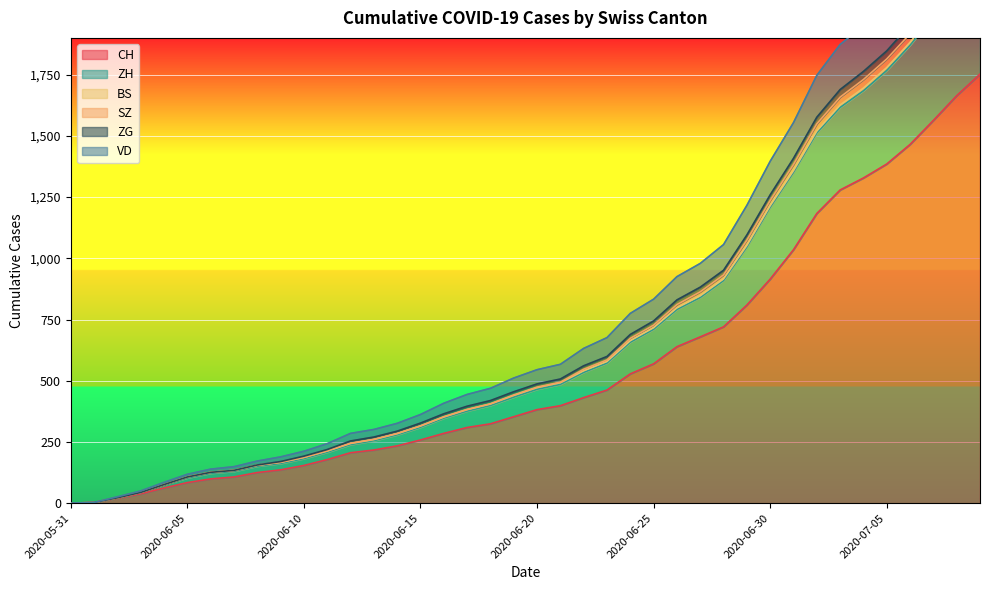

Which series has the largest total across all categories?

ZG